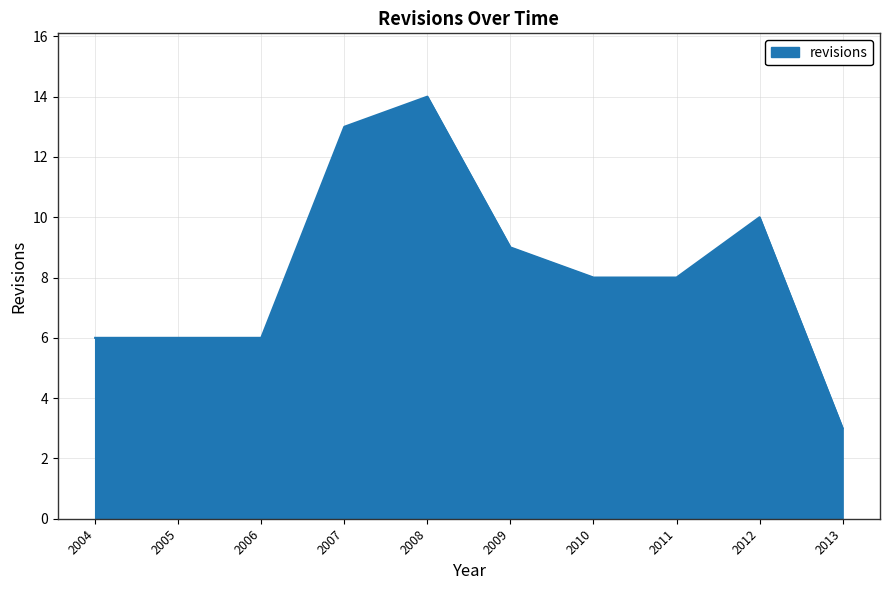

Is it true that the value at 2008 is 14?

True